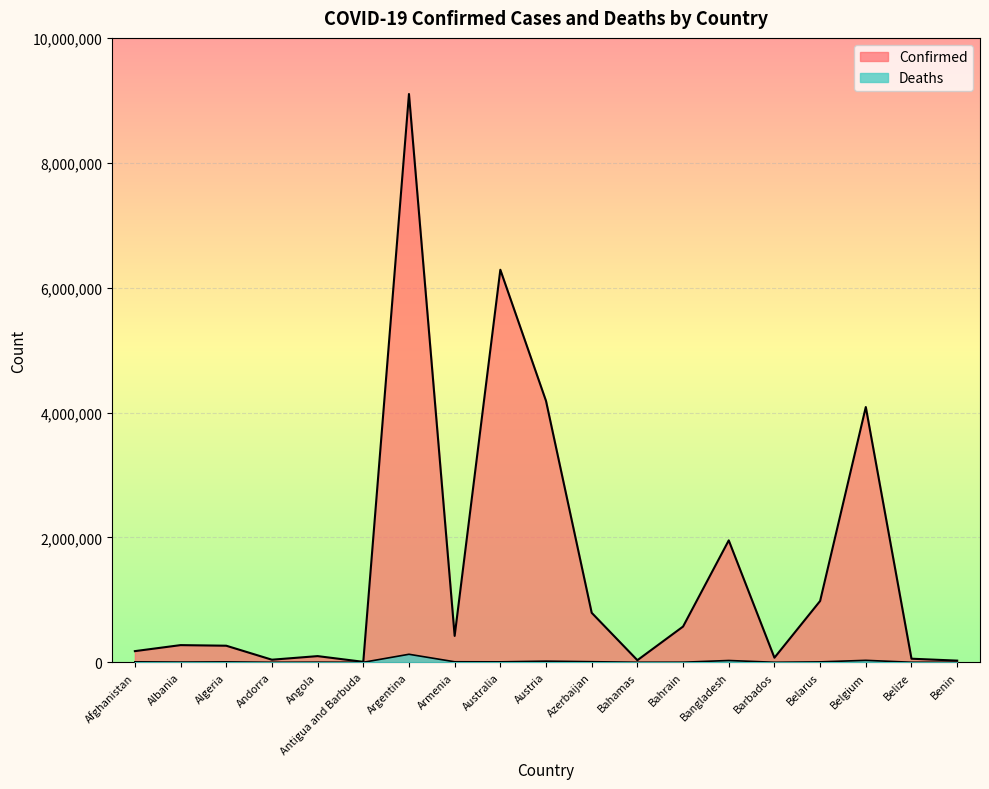

At how many categories does at least one series exceed 7153349?

1